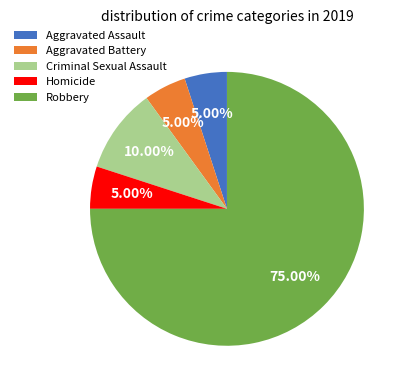

To the nearest percent, what portion does Criminal Sexual Assault represent?

10%